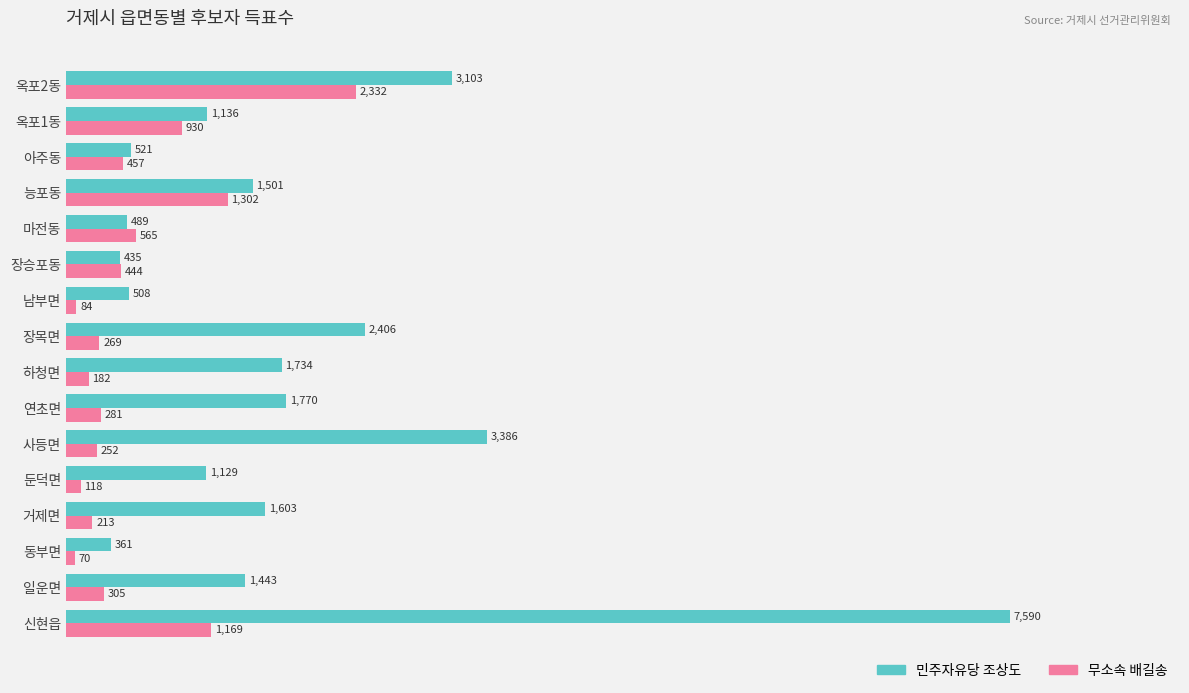

Read the 민주자유당 조상도 value at 장목면.

2406